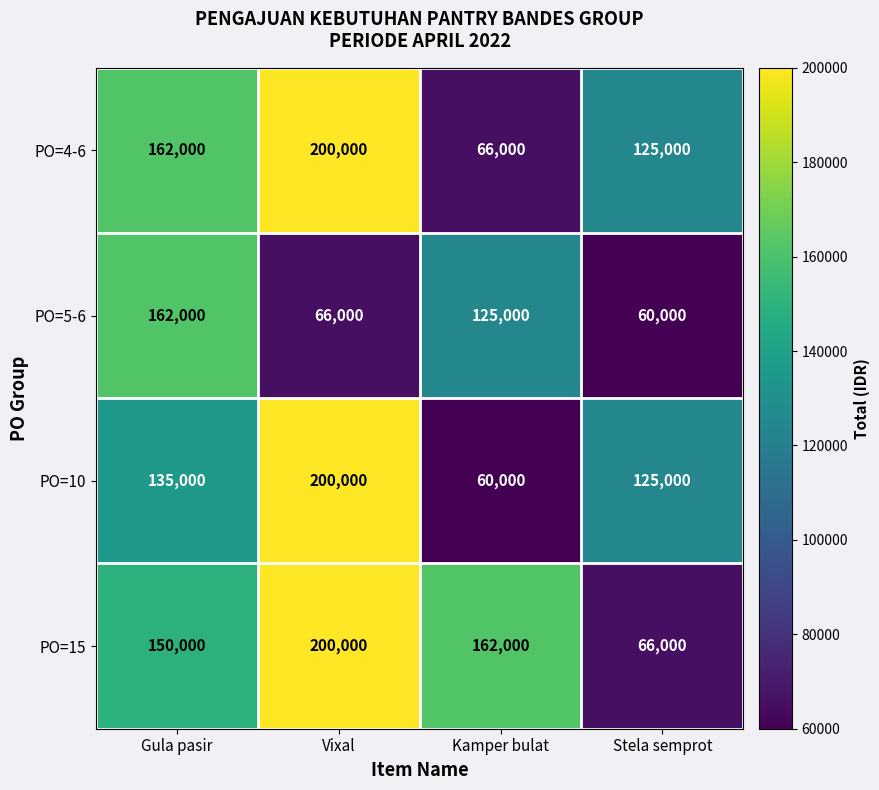

What value does the PO=15 series have at Vixal, to the nearest 50?

200000